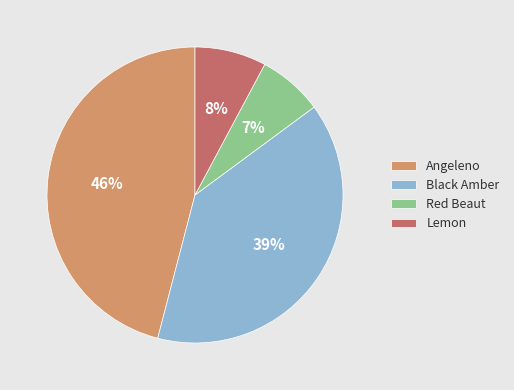

Is there any slice that represents more than half of the pie?

No